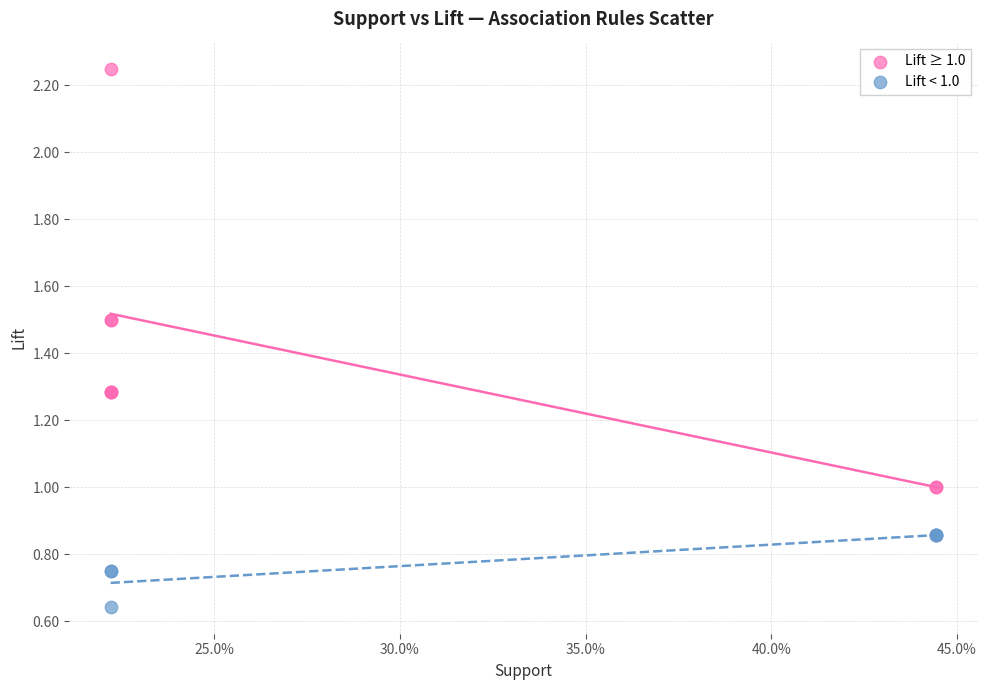

Which series contains the lowest Y value?

Lift < 1.0